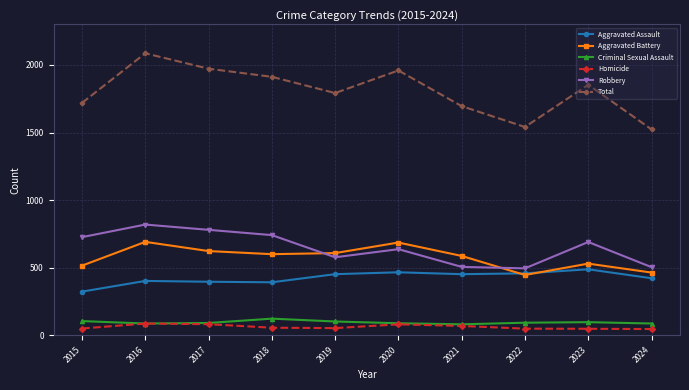

In Aggravated Assault, how many points are higher than both neighbors (excluding endpoints)?

3